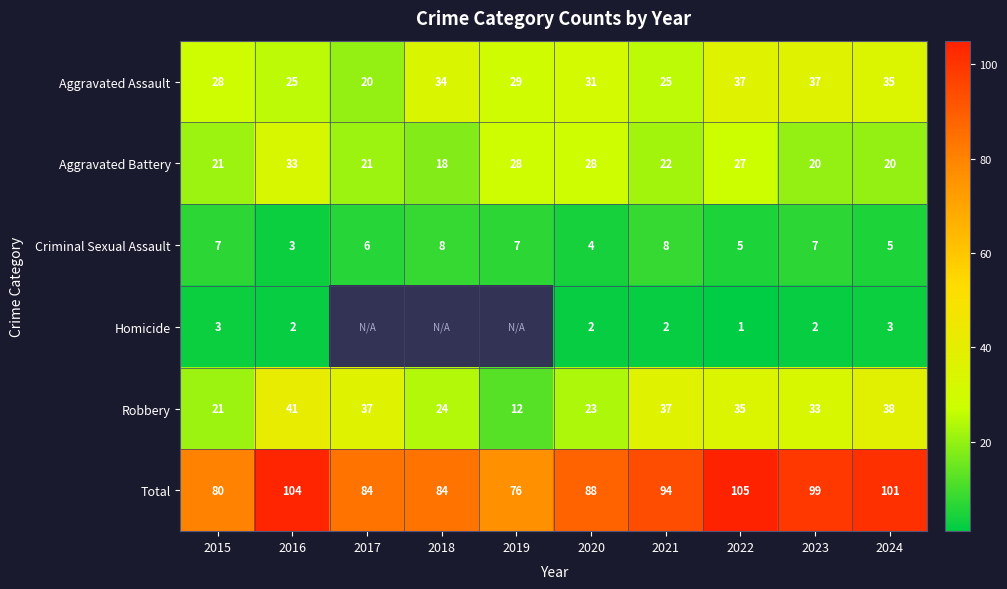

At which category is the sum across all series the highest?

2022